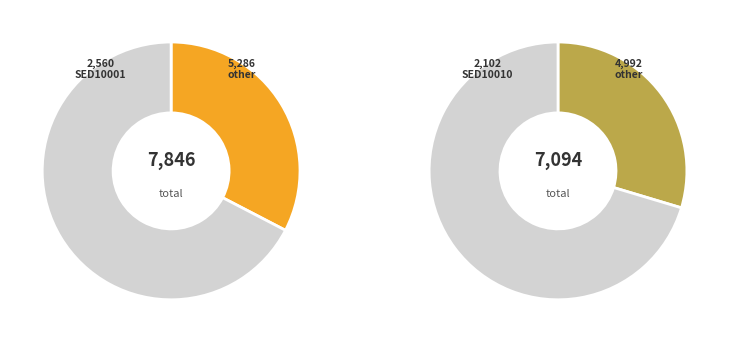

Is SED10007 the majority of the pie?

No